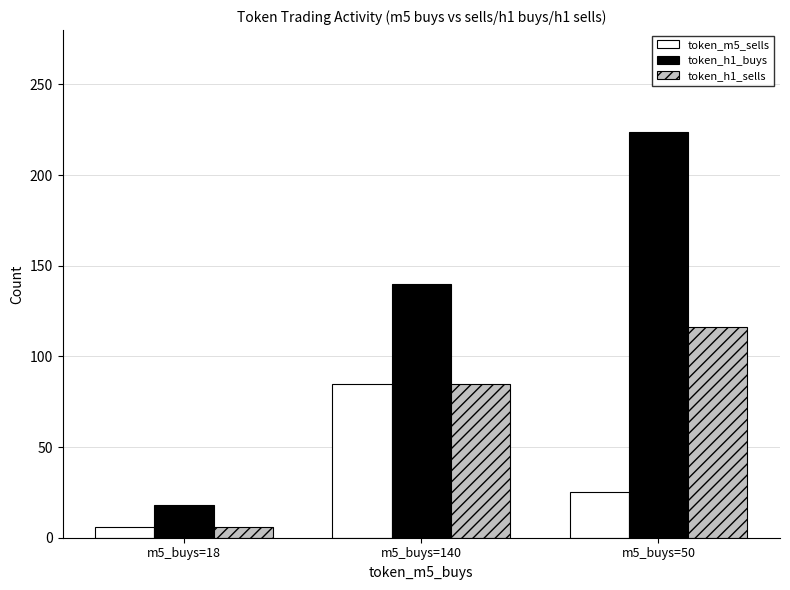

What is the maximum value shown in the chart?

224